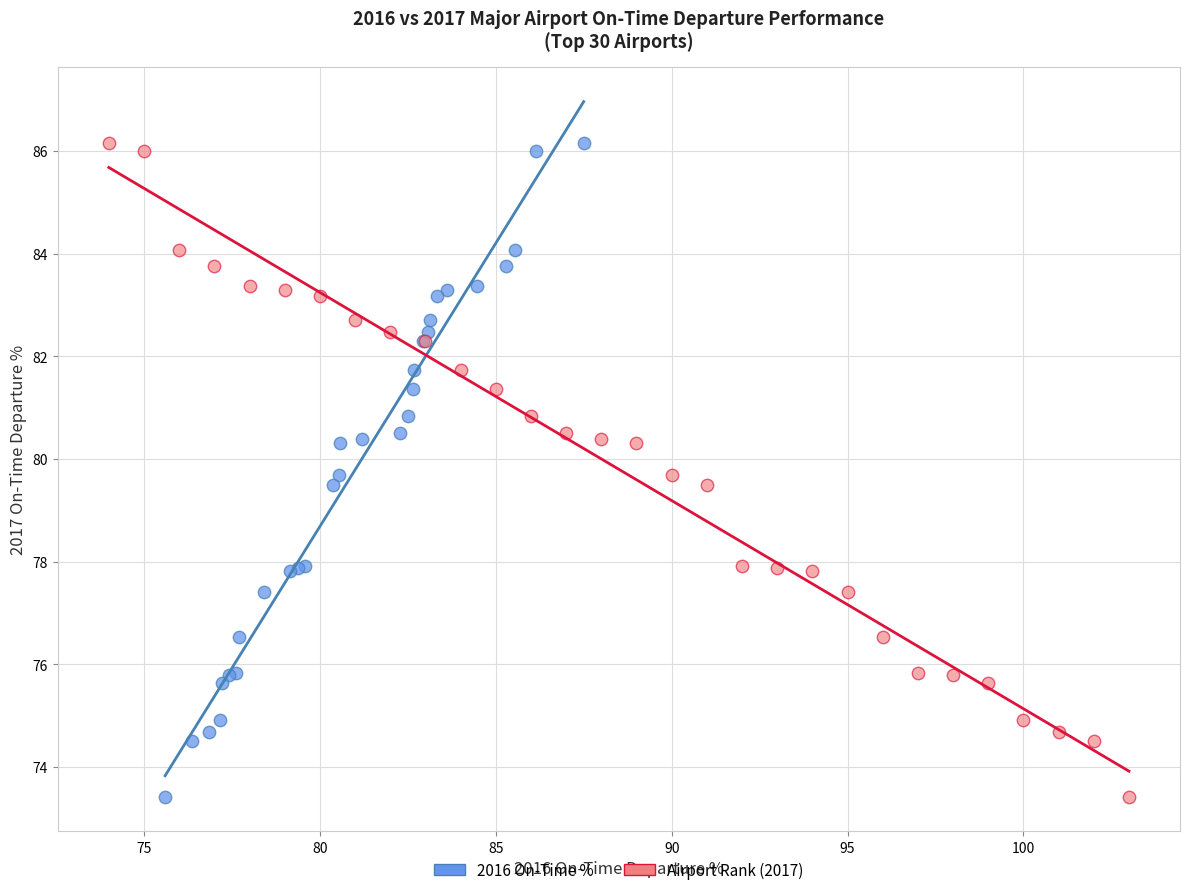

What are all the series names shown in the legend?

2016 On-Time %, Airport Rank (2017)